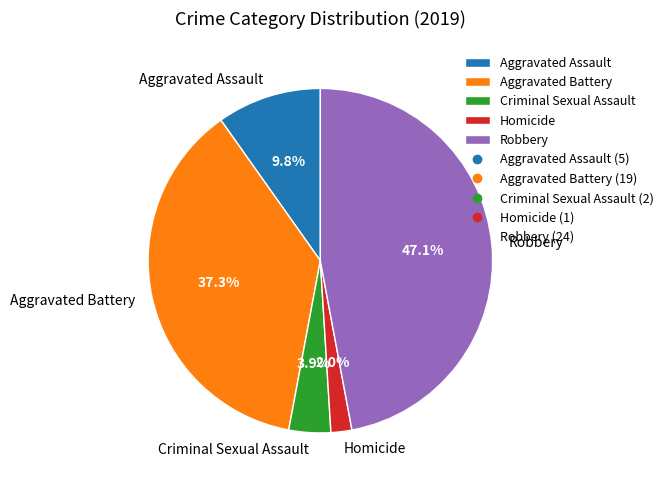

True or false: Aggravated Battery accounts for 37% of the total.

True